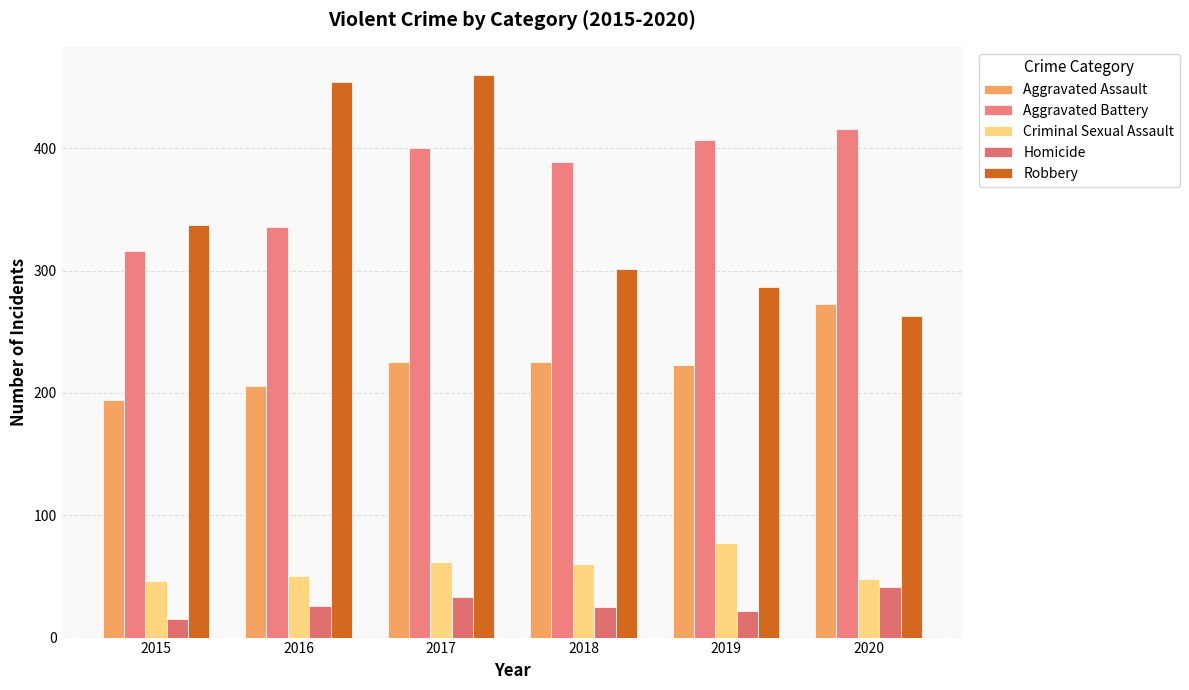

What is the value of the Criminal Sexual Assault bar at the 2nd from the left?

50